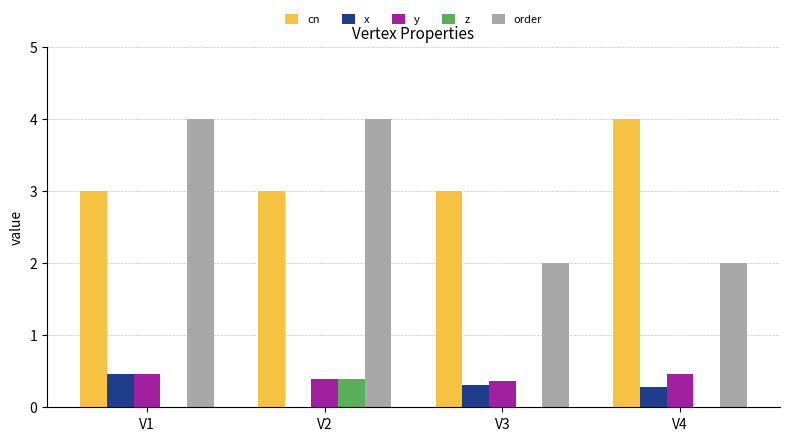

What is the approximate value of x at V3?

0.3